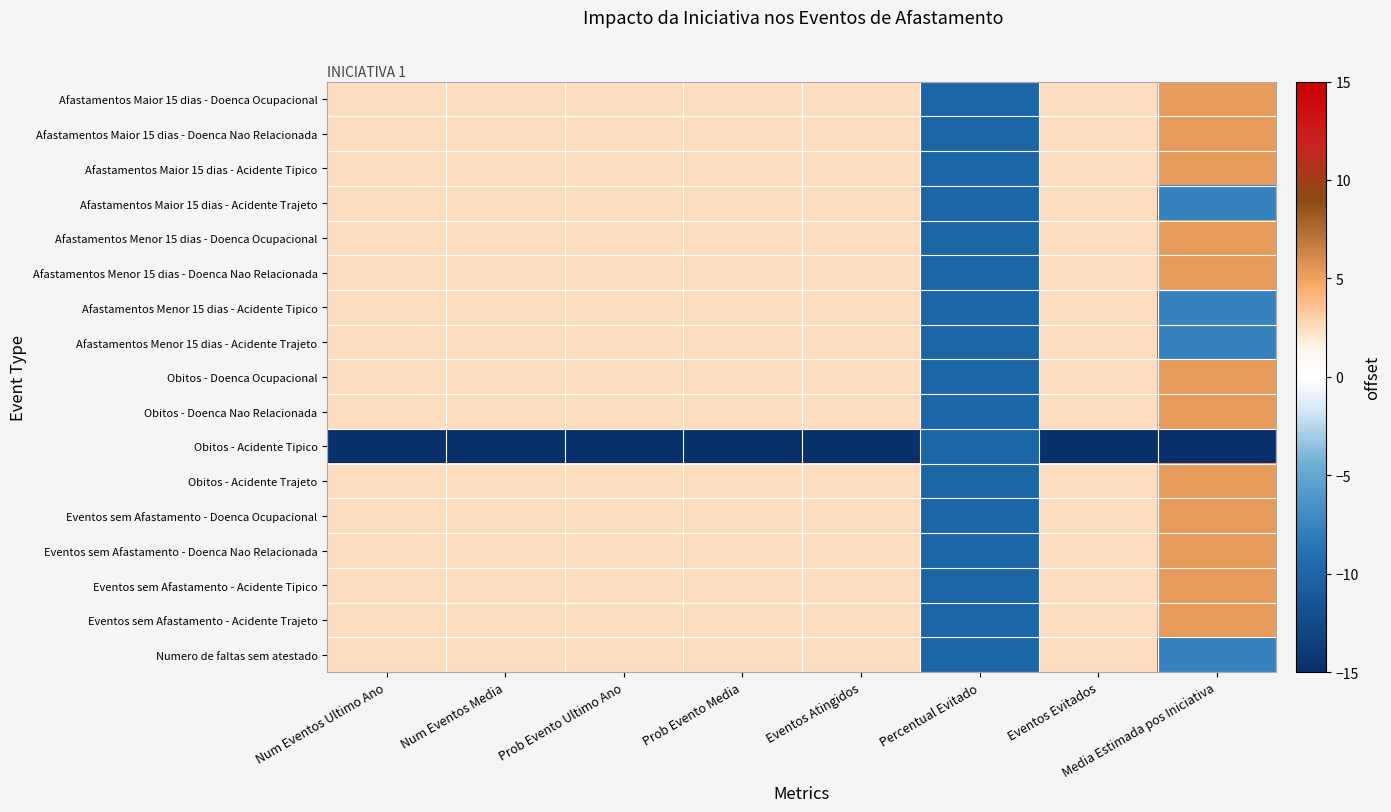

Rank the series at Eventos Atingidos from lowest to highest value.

Obitos - Acidente Tipico, Afastamentos Maior 15 dias - Doenca Ocupacional, Afastamentos Maior 15 dias - Doenca Nao Relacionada, Afastamentos Maior 15 dias - Acidente Tipico, Afastamentos Maior 15 dias - Acidente Trajeto, Afastamentos Menor 15 dias - Doenca Ocupacional, Afastamentos Menor 15 dias - Doenca Nao Relacionada, Afastamentos Menor 15 dias - Acidente Tipico, Afastamentos Menor 15 dias - Acidente Trajeto, Obitos - Doenca Ocupacional, Obitos - Doenca Nao Relacionada, Obitos - Acidente Trajeto, Eventos sem Afastamento - Doenca Ocupacional, Eventos sem Afastamento - Doenca Nao Relacionada, Eventos sem Afastamento - Acidente Tipico, Eventos sem Afastamento - Acidente Trajeto, Numero de faltas sem atestado